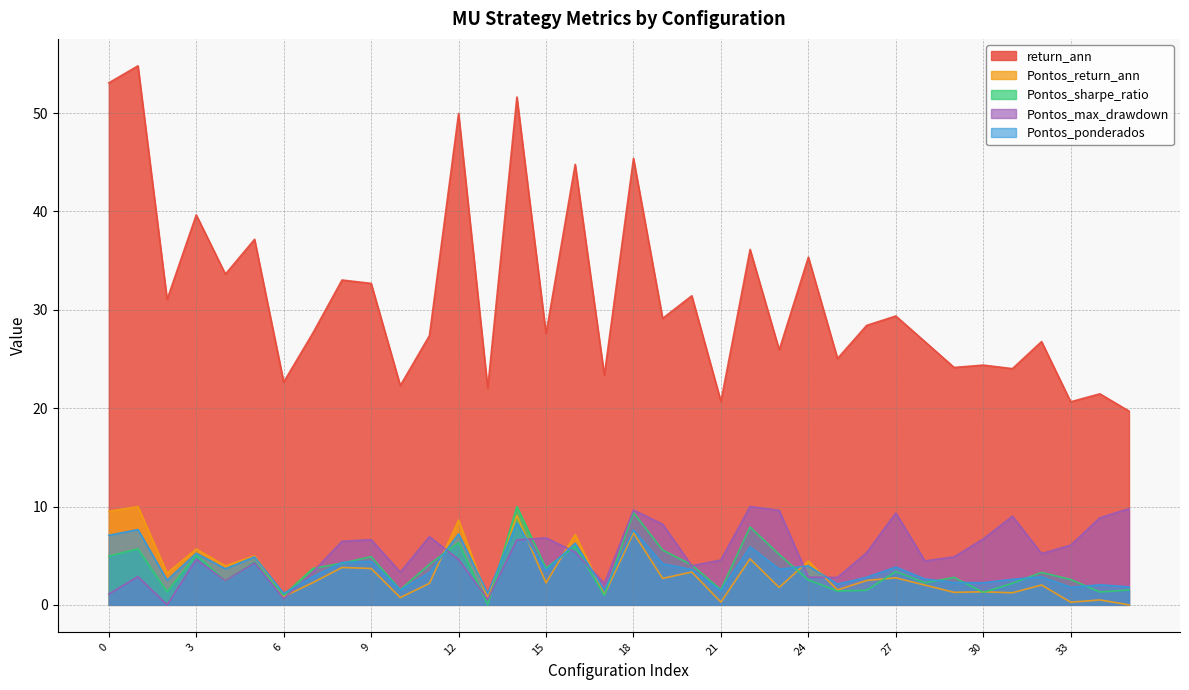

How many lines are shown in the chart?

5